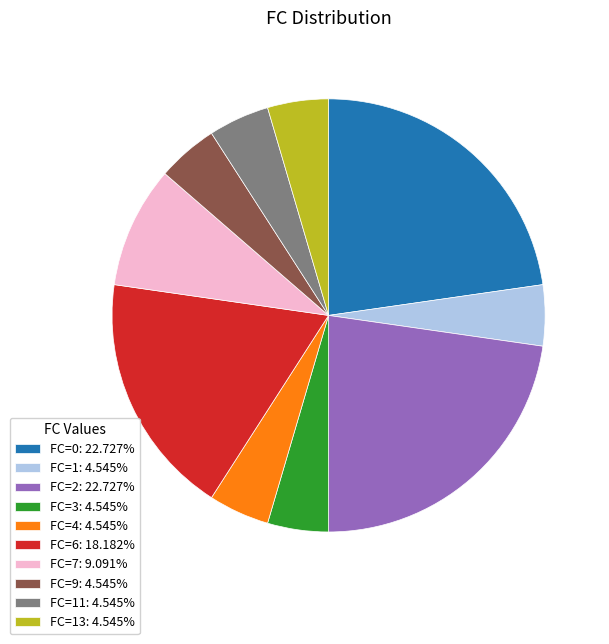

How many slices are in this pie chart?

10